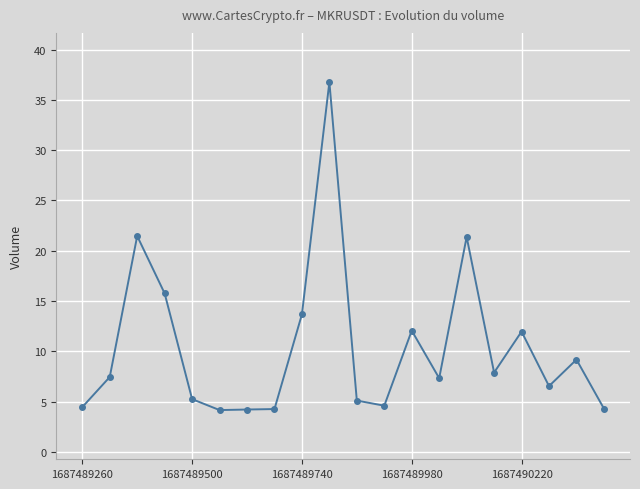

True or false: the data has more than 0 interior local peaks.

True